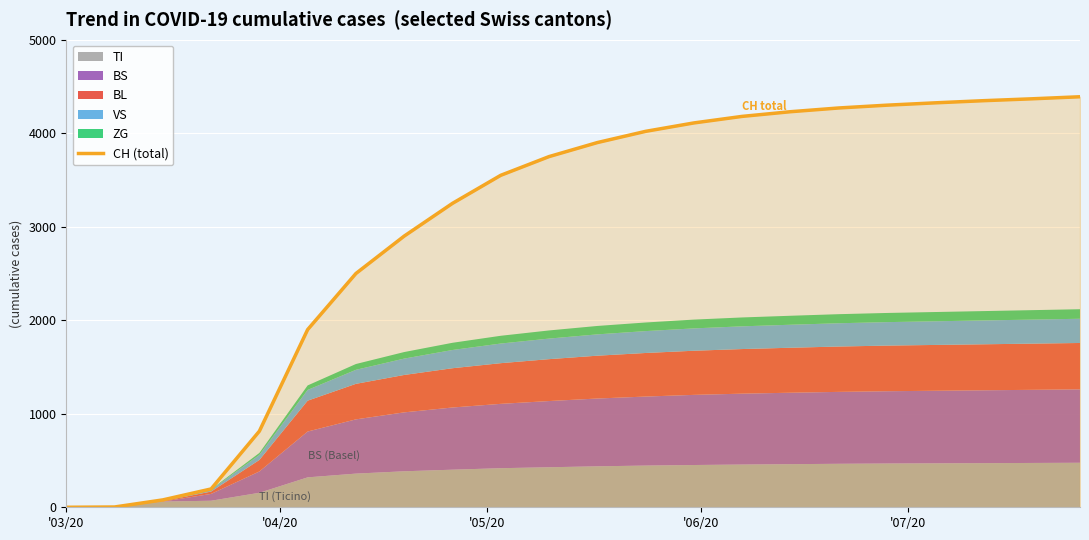

What is the difference between the maximum and minimum values?

4390